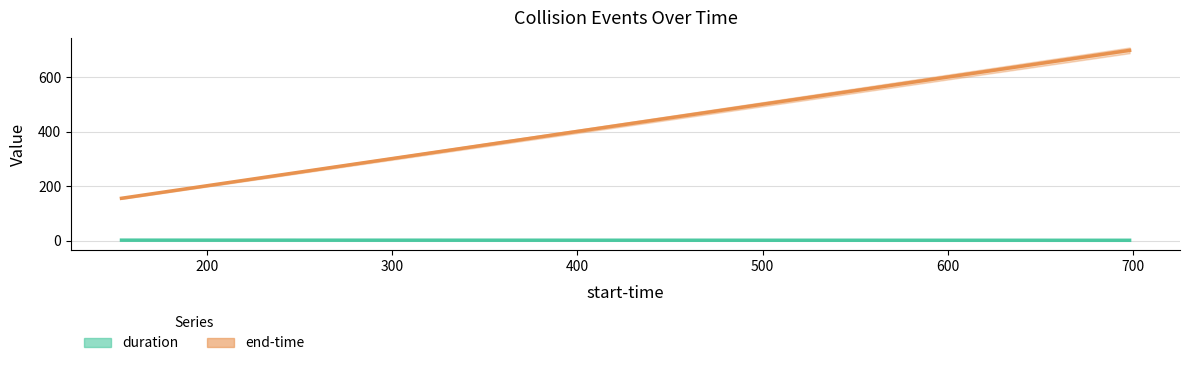

True or false: duration has a value of 1.1 at 516.359.

True